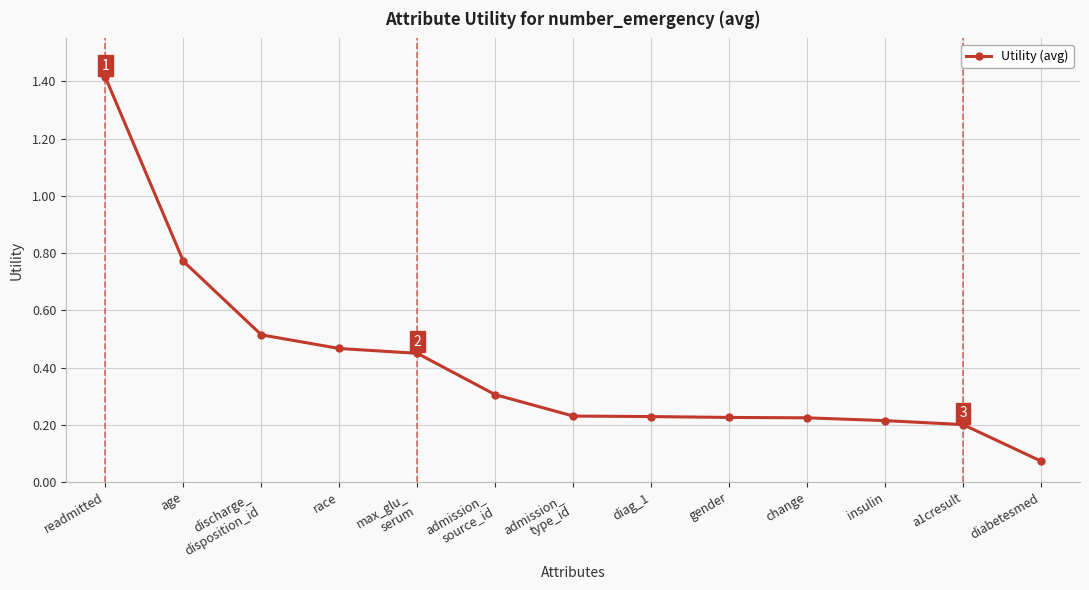

Which label corresponds to the smallest value in the chart?

diabetesmed